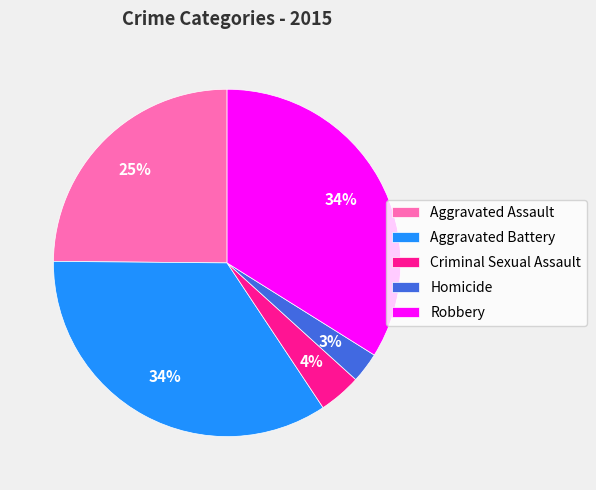

To the nearest percent, what percentage of the pie is Homicide?

3%